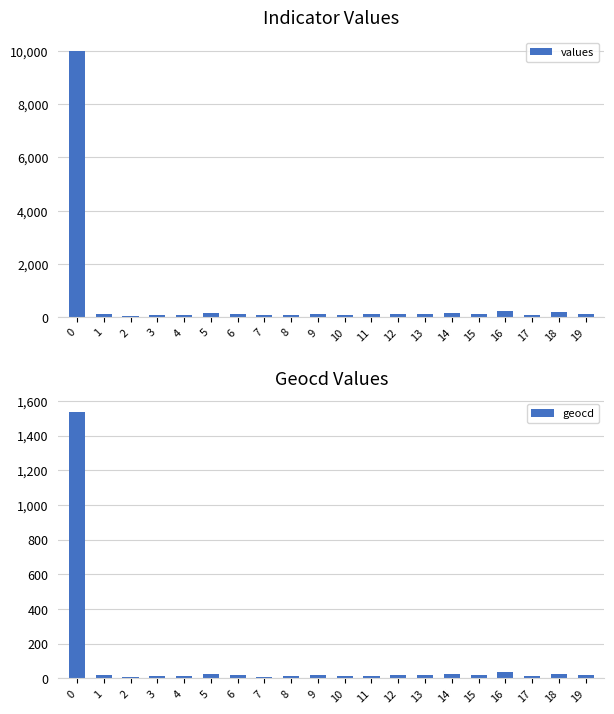

What is the difference between the highest and lowest values at 18?

154